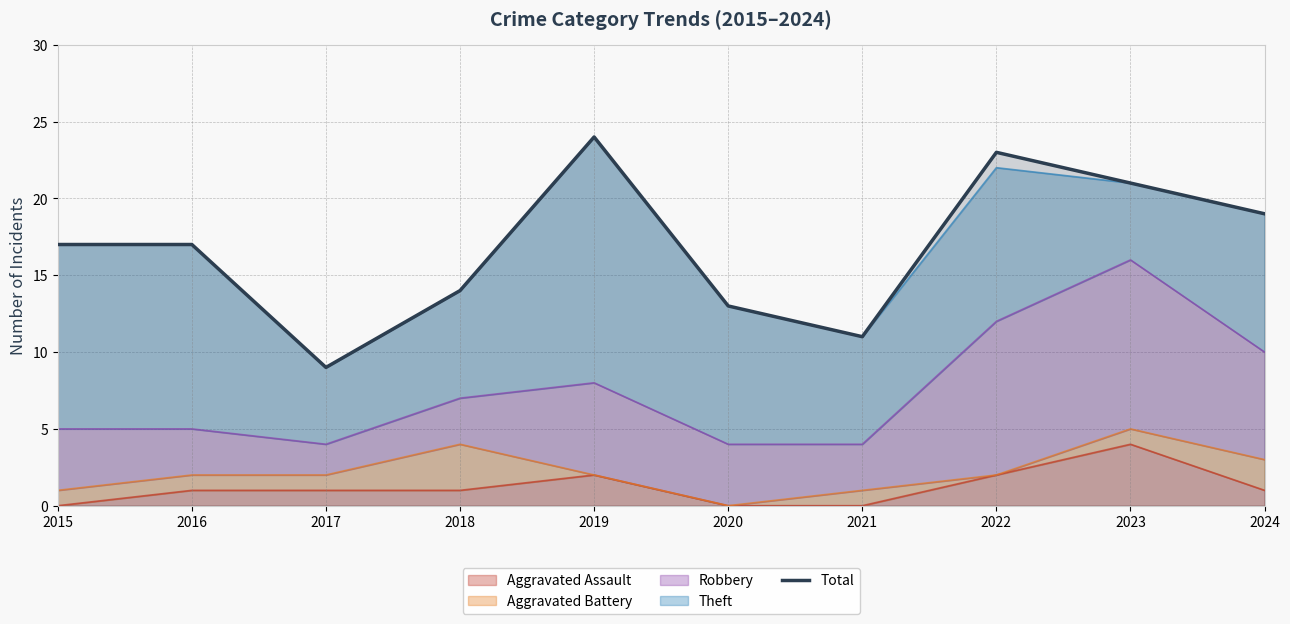

Between 2019 and 2024, which is larger?

2019